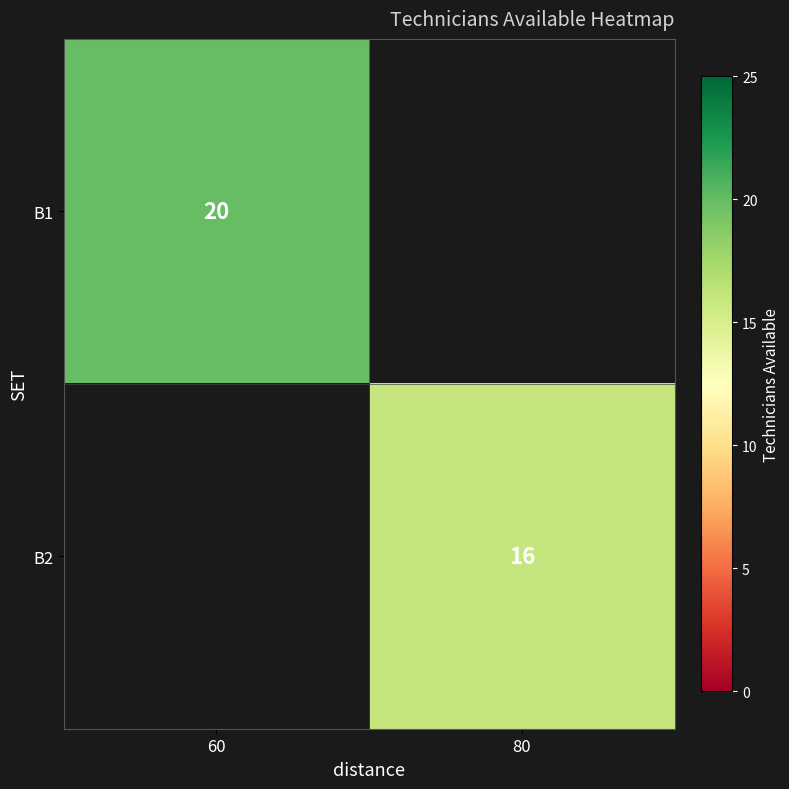

The value of B1 at 60 is 26.0. True or false?

False